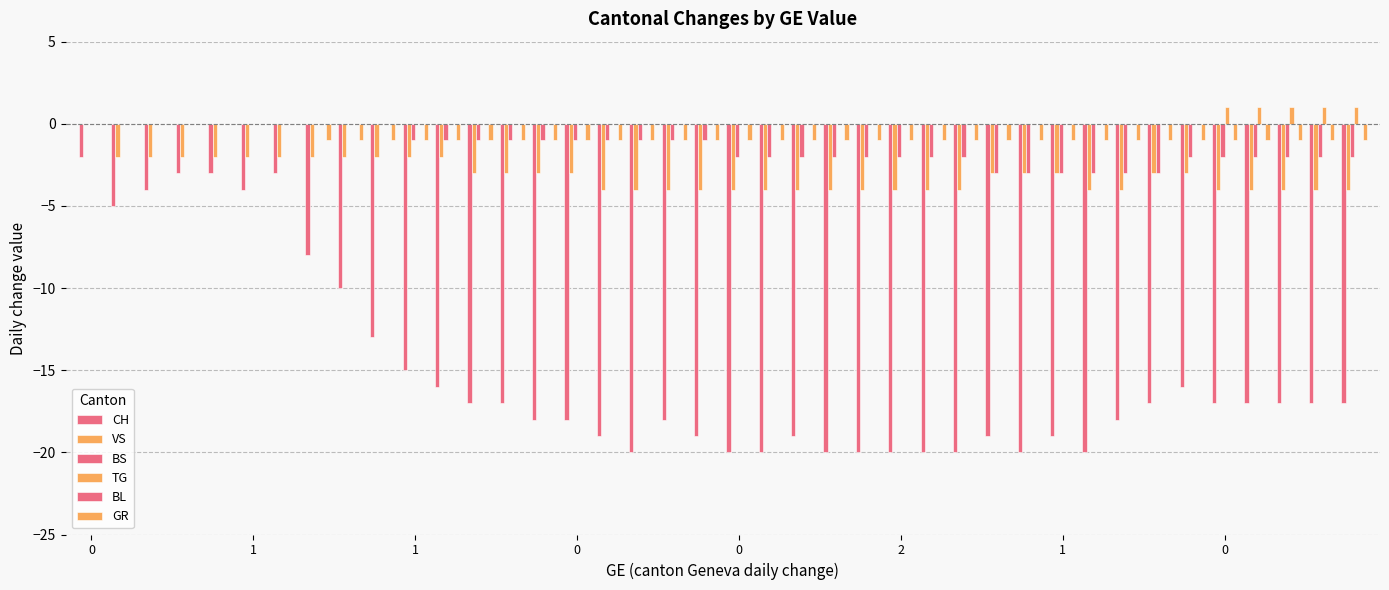

Count the number of data series in this chart.

5